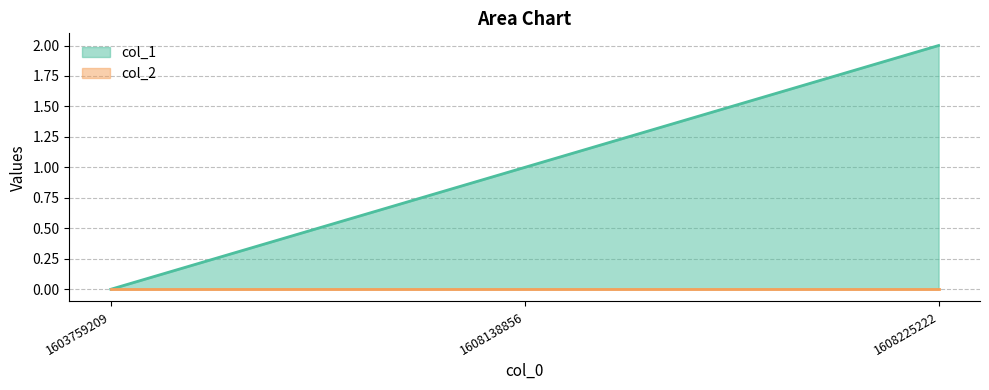

What is the change in value from 1608138856 to 1608225222?

+1